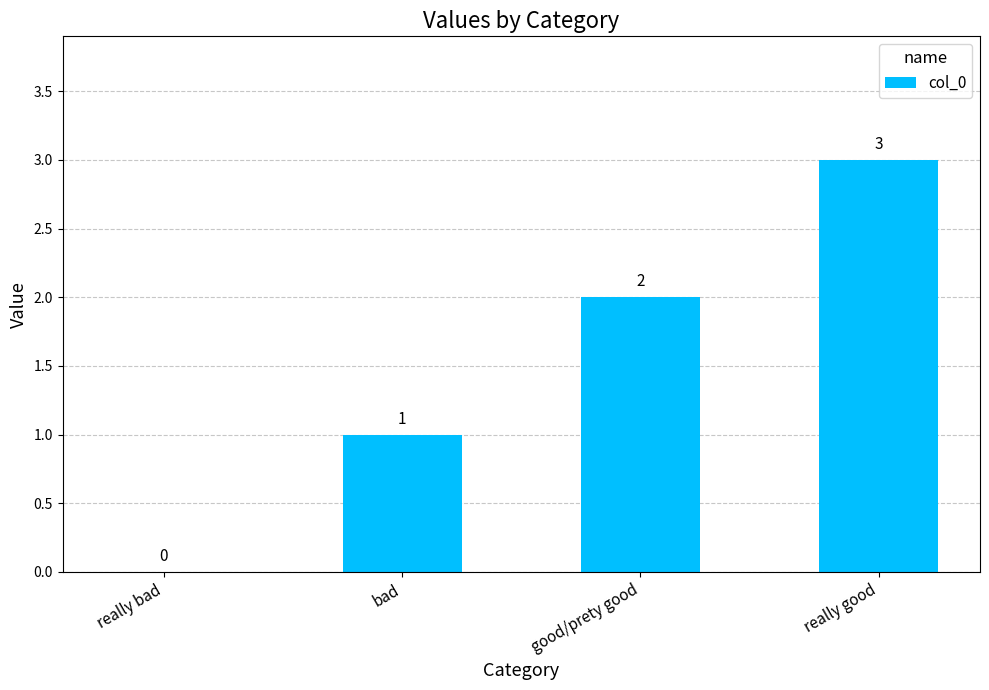

Is it true that the value at bad is 1?

True